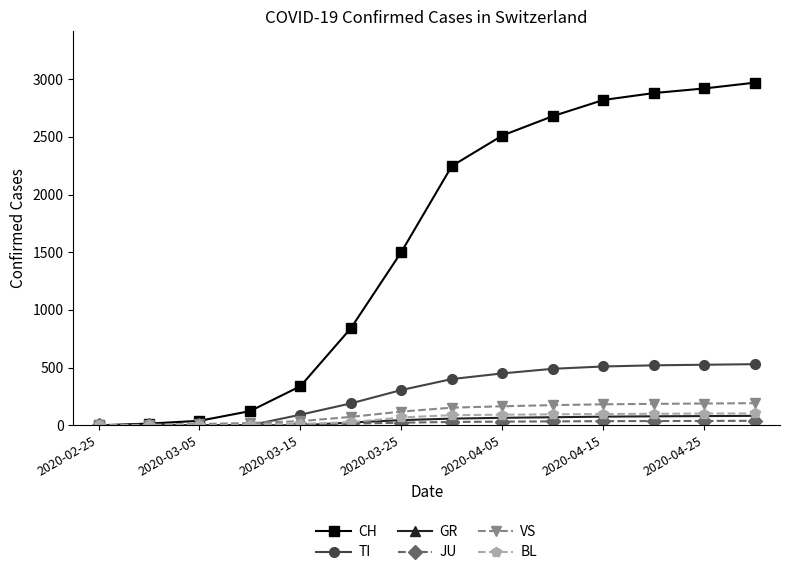

How many lines are shown in the chart?

6